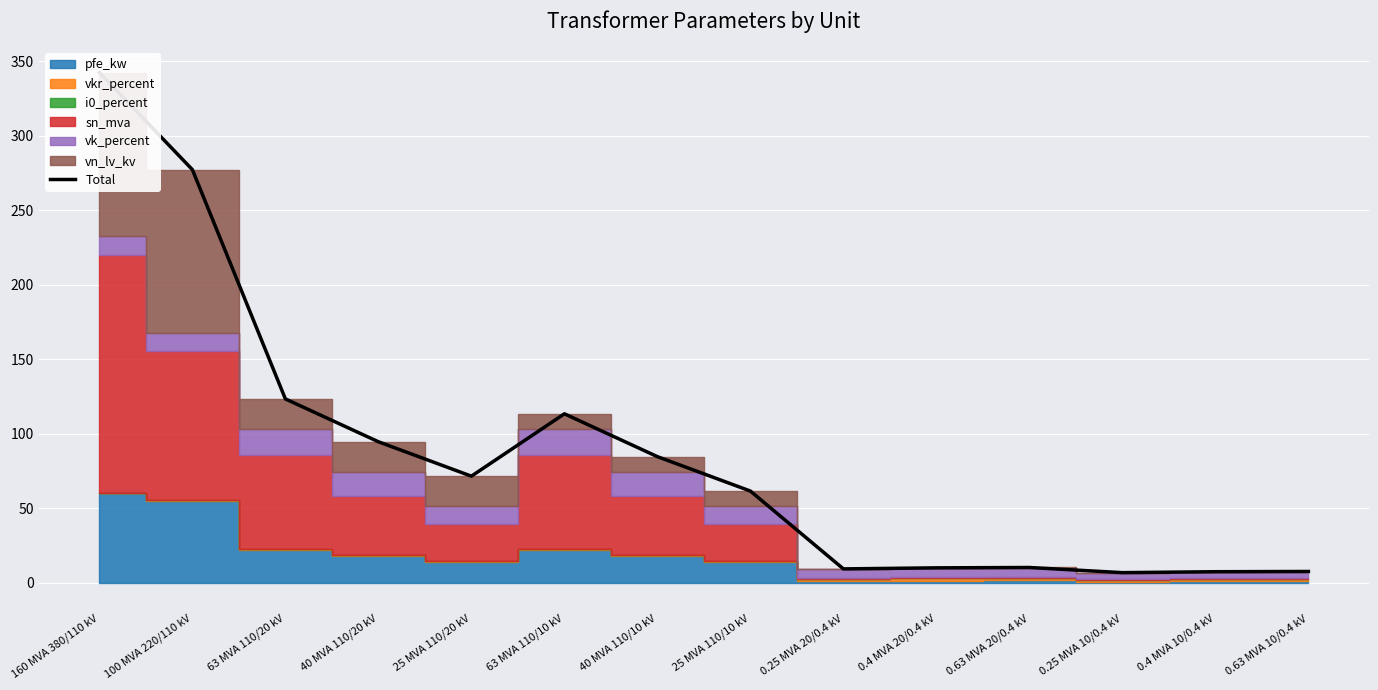

What value does the data have at 0.4 MVA 10/0.4 kV?

7.3